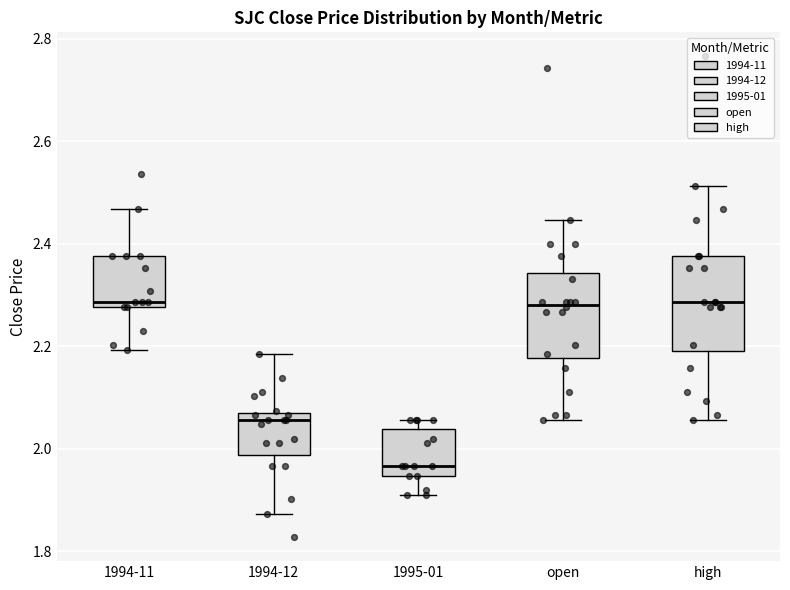

Reading left to right, transcribe this box plot: for each box, give where its median line is, the range the box spans, and where its two whiskers end, as read against the y-axis. The values are not printed on the chart, so give them approximately, as read against the axis.

1994-11: median 2.28 (just above the box's lower edge), box 2.28 to 2.38, whiskers 2.20 to 2.46
1994-12: median 2.06, box 1.98 to 2.08, whiskers 1.88 to 2.18
1995-01: median 1.96, box 1.94 to 2.04, whiskers 1.92 to 2.06
open: median 2.28, box 2.18 to 2.34, whiskers 2.06 to 2.44
high: median 2.28, box 2.20 to 2.38, whiskers 2.06 to 2.52